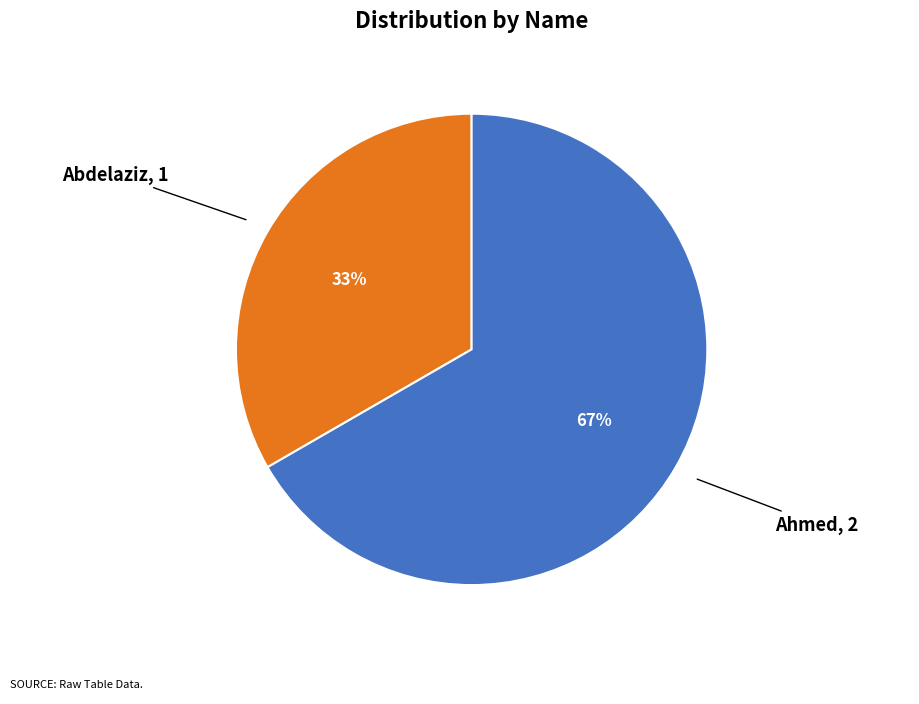

Rank the categories by value from lowest to highest.

Abdelaziz, Ahmed